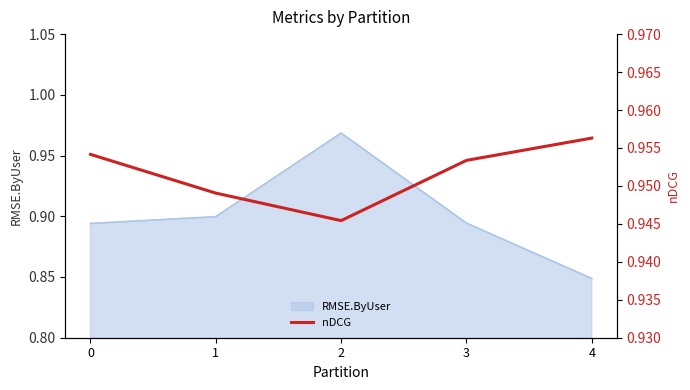

Rank the categories by value from highest to lowest.

4, 0, 3, 1, 2